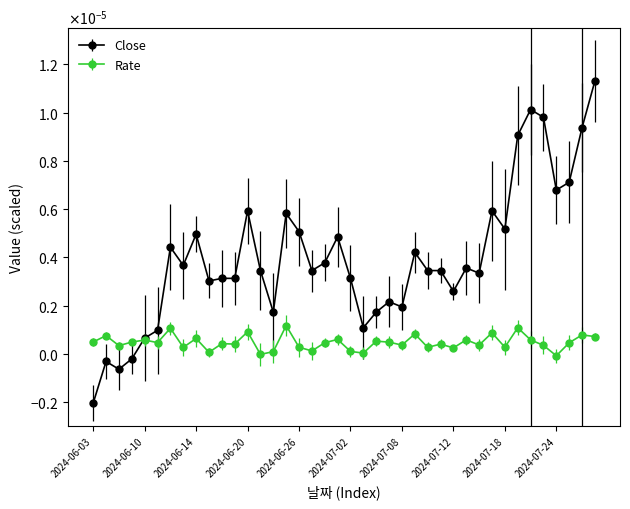

Does the chart have visible grid lines?

No